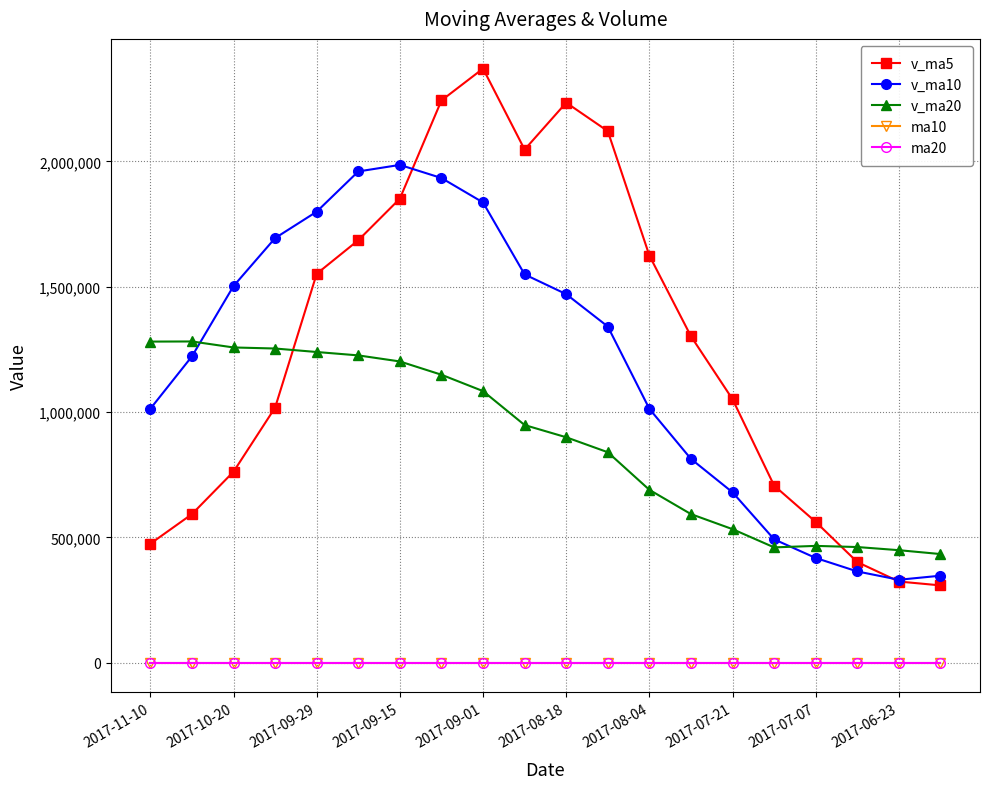

What is the lowest value of the v_ma5 series?

308229.9